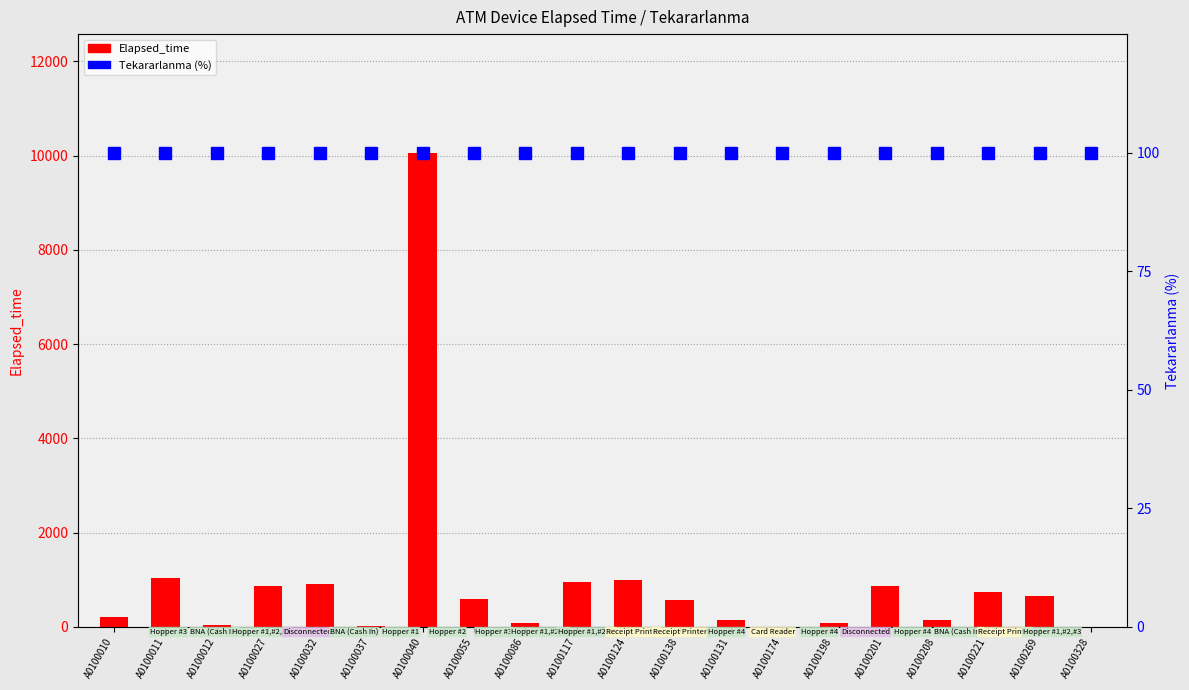

Which series has the largest total across all categories?

Elapsed_time